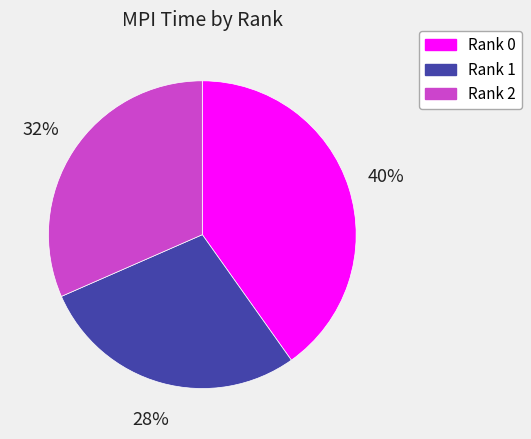

To the nearest percent, what is the difference between the Rank 1 and Rank 0 slice percentages?

12%